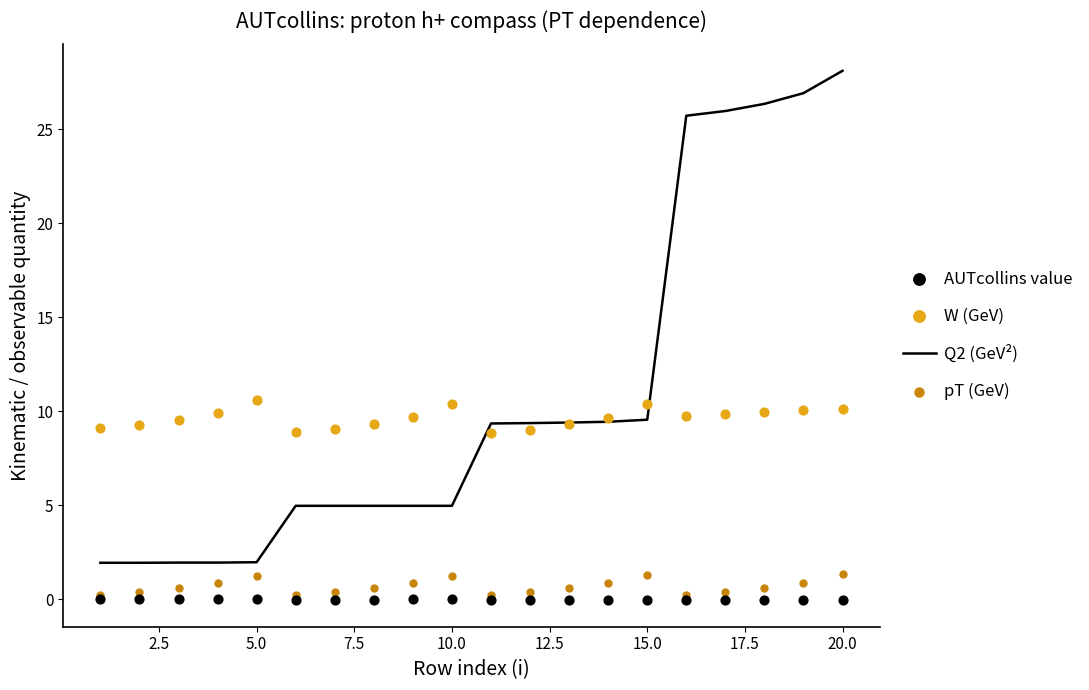

Which series has the largest total across all categories?

Q2 (GeV²)